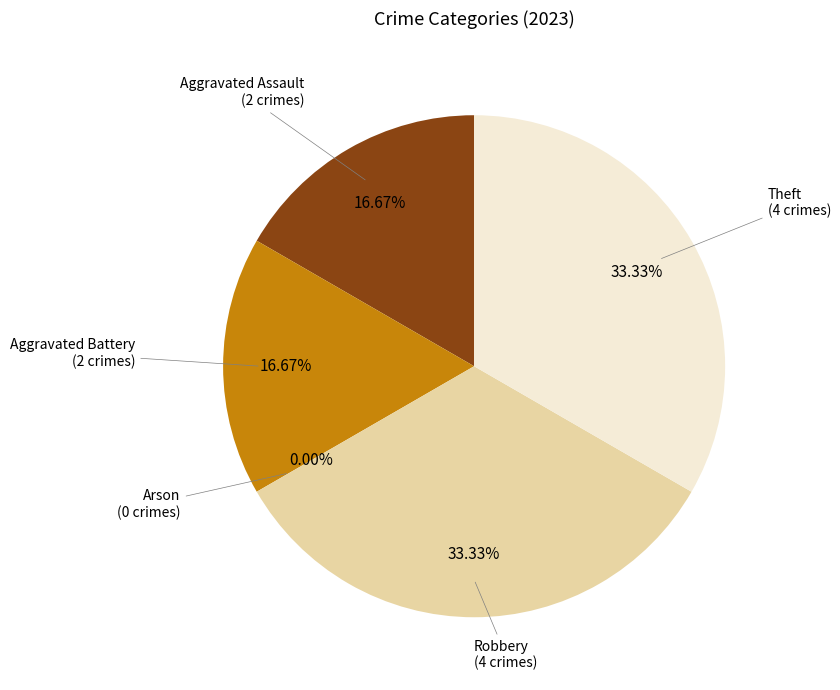

How many slices are in this pie chart?

5